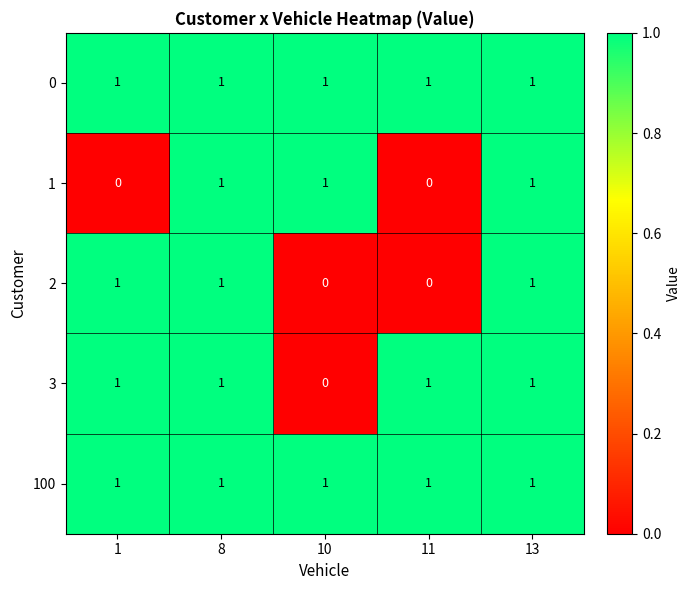

Reading left to right, what are all the values shown in this chart?

0: 1	1	1	1	1
1: 0	1	1	0	1
2: 1	1	0	0	1
3: 1	1	0	1	1
100: 1	1	1	1	1